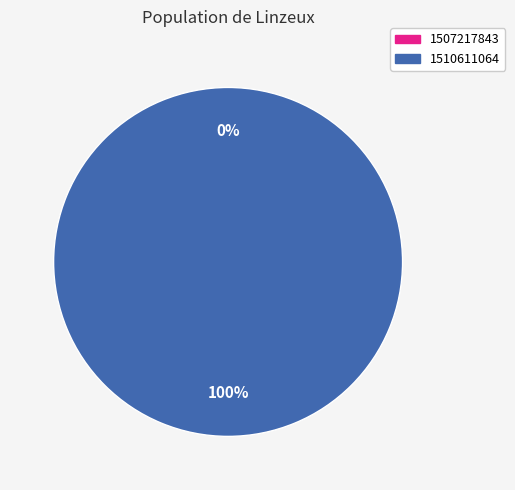

Is it true that 1507217843 is 0% of the pie?

True